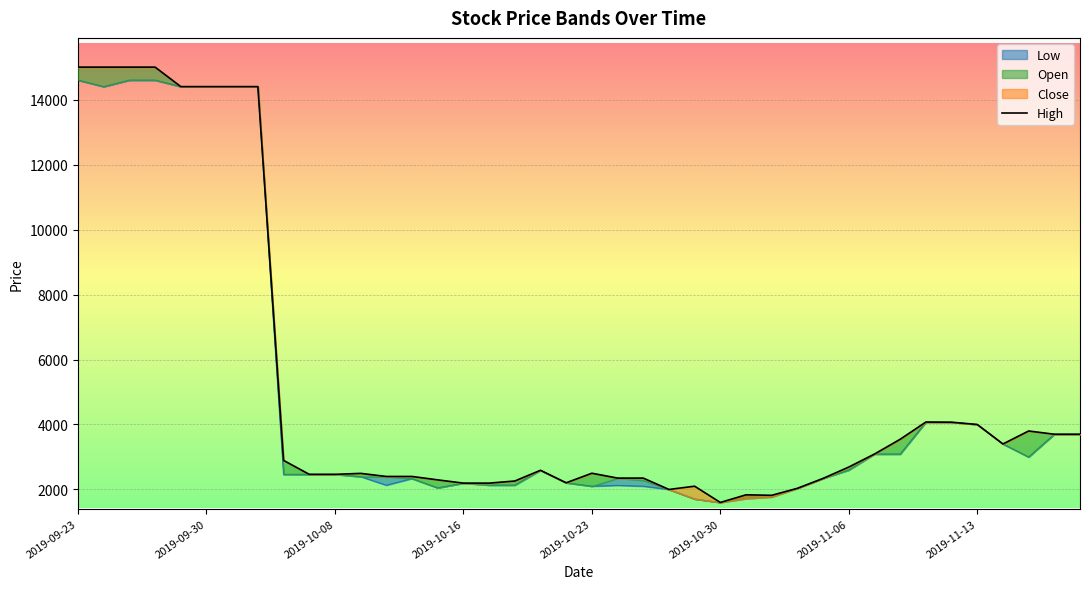

How many categories are shown in the chart?

40